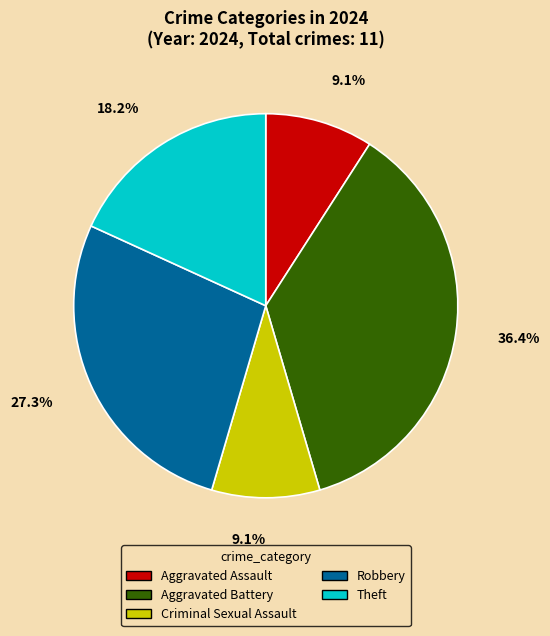

To the nearest percent, what is the combined percentage of Robbery and Aggravated Assault?

36%